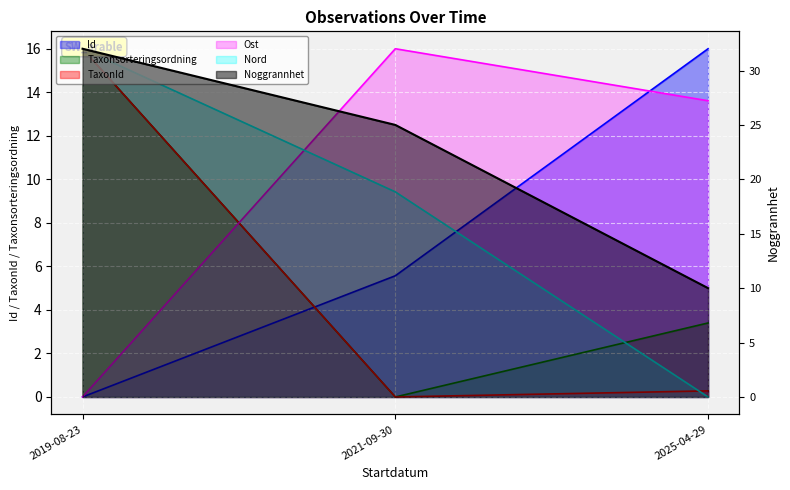

Which has a higher value, 2021-09-30 or 2019-08-23?

2021-09-30